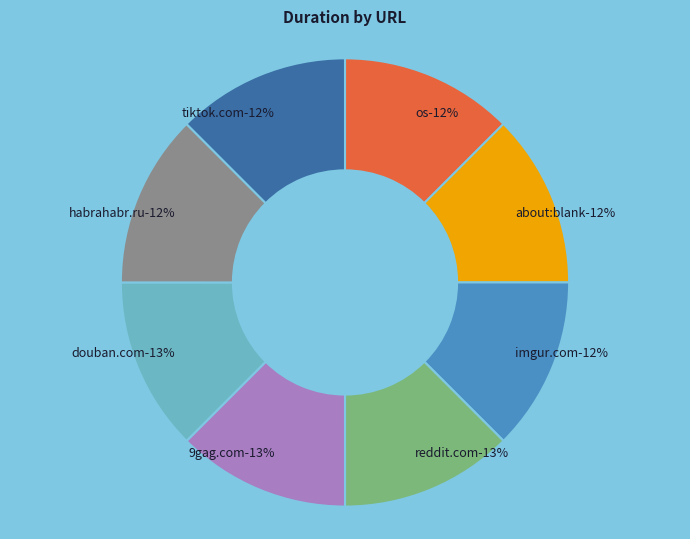

Combined, do http://www.habrahabr.ru and os account for over 50%?

No